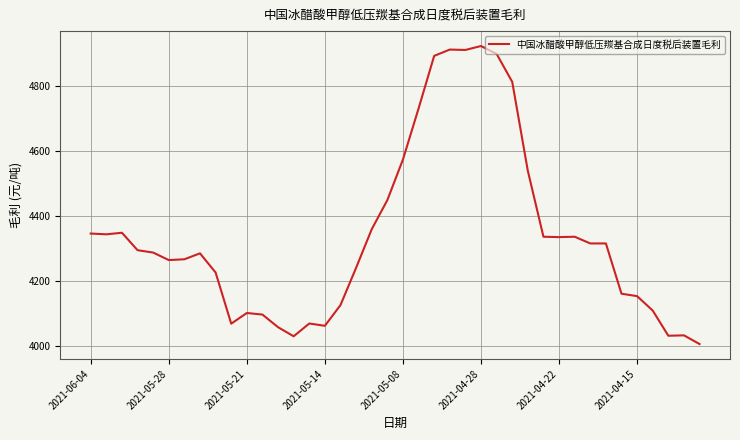

What is the greatest value displayed?

4924.7